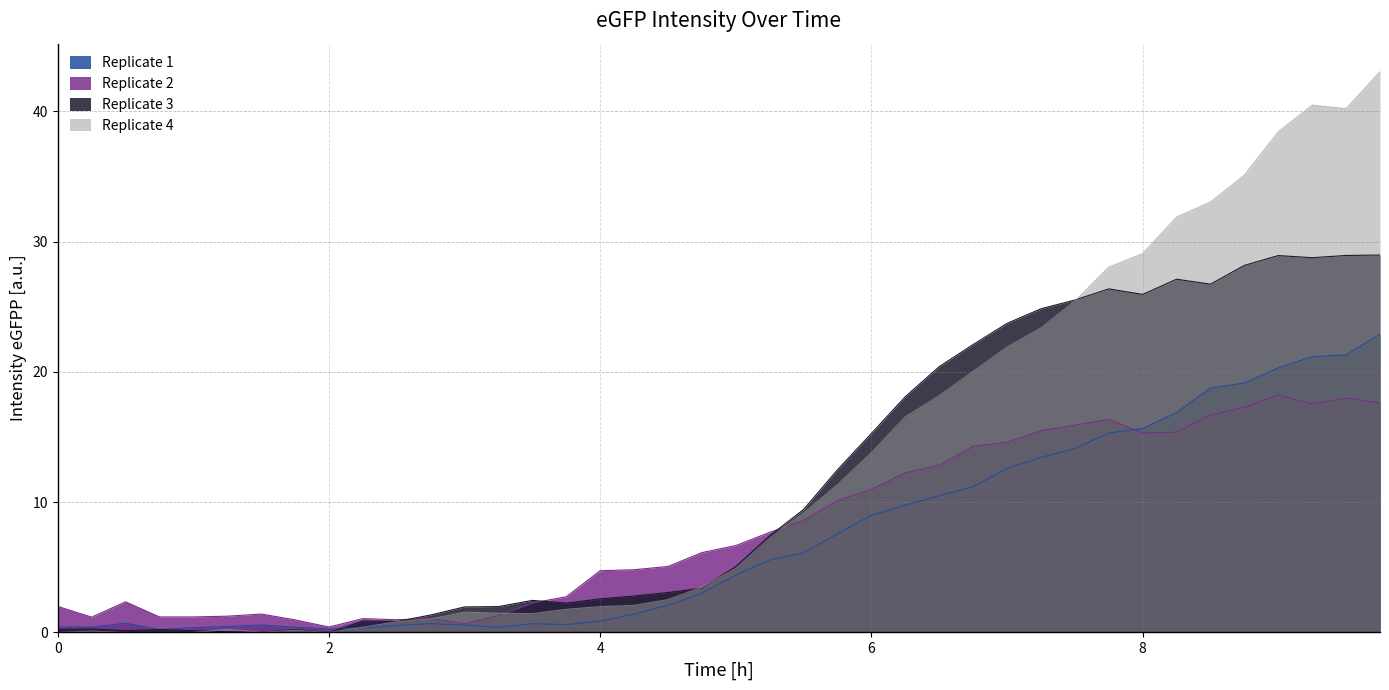

Rank the series by their average value, from highest to lowest.

Replicate 4, Replicate 3, Replicate 2, Replicate 1